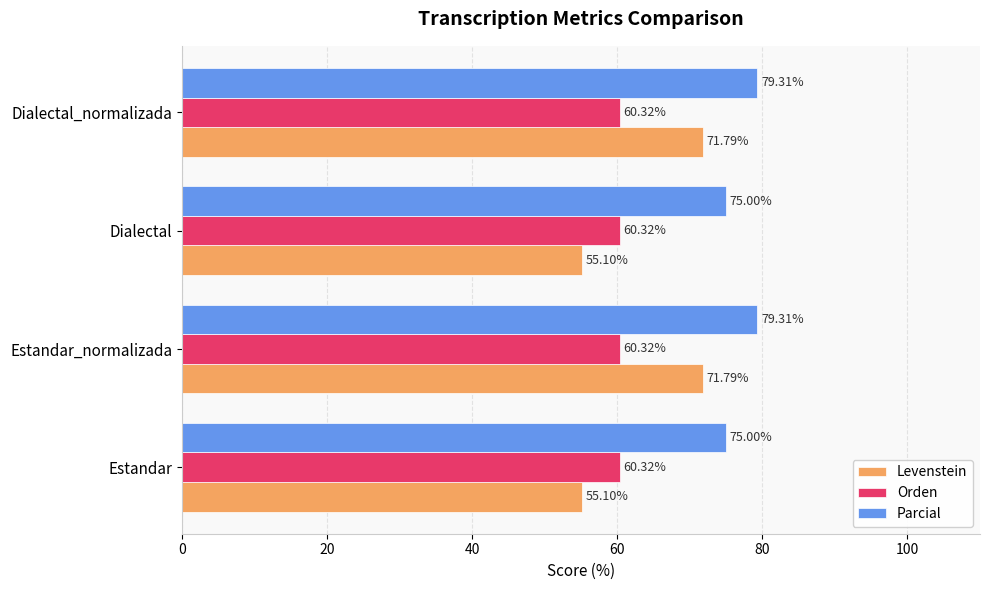

Which series has the largest total across all categories?

Parcial